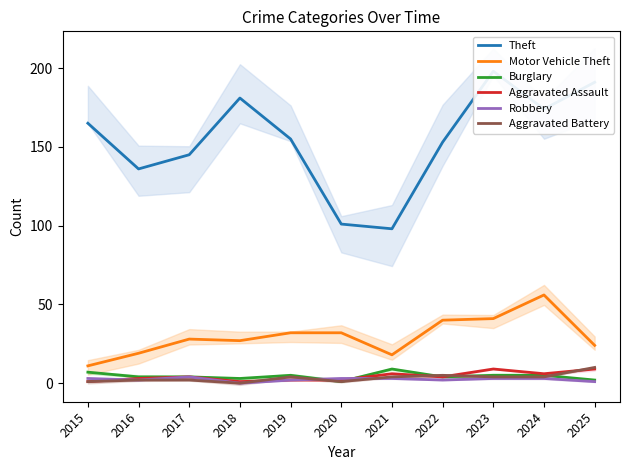

Count the number of data series in this chart.

6